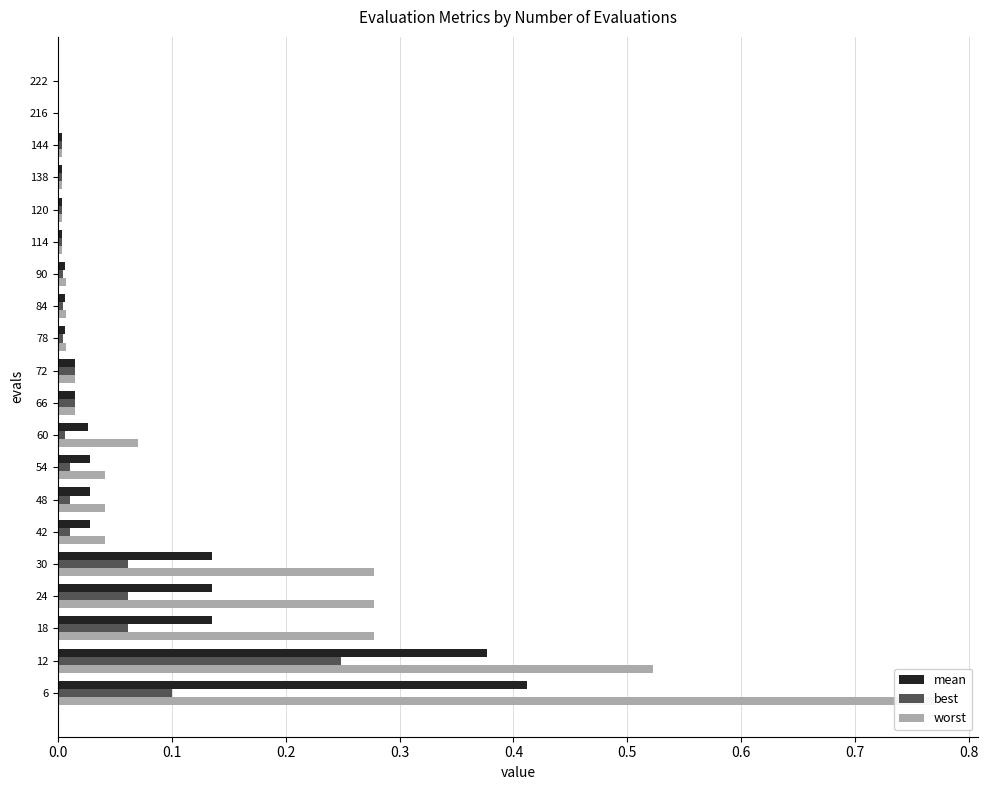

What is the greatest value displayed?

0.8